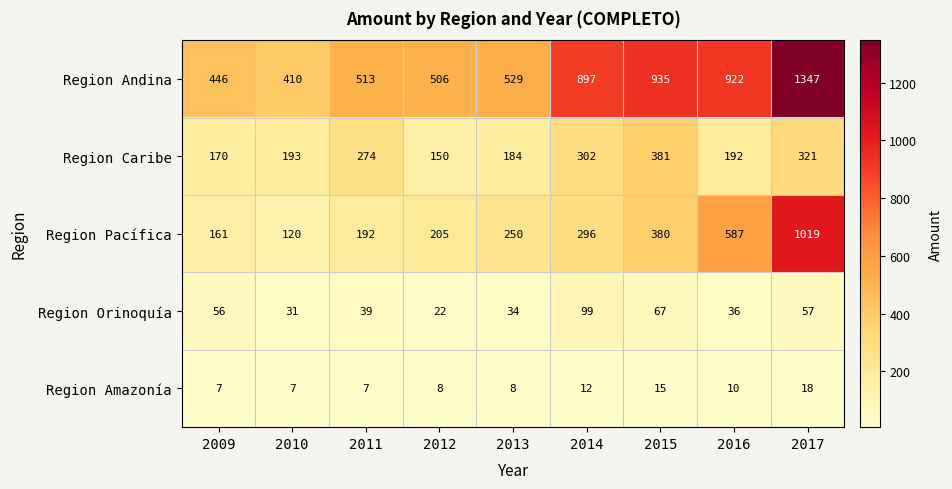

Is it true that Region Caribe equals 112 at 2010?

False